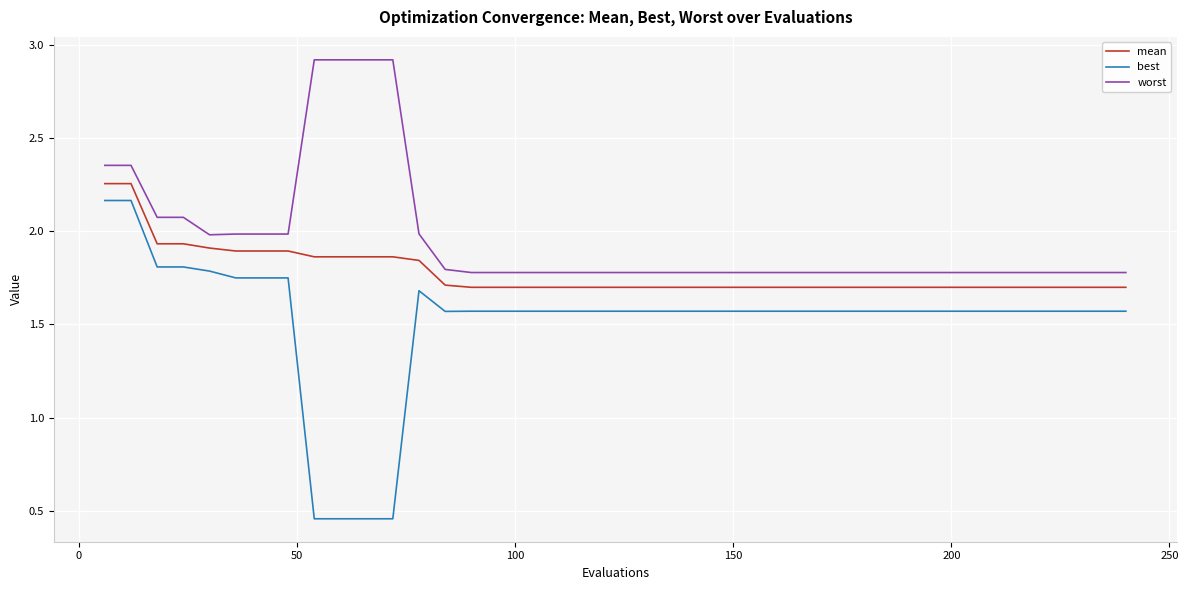

What is the greatest value displayed?

2.9